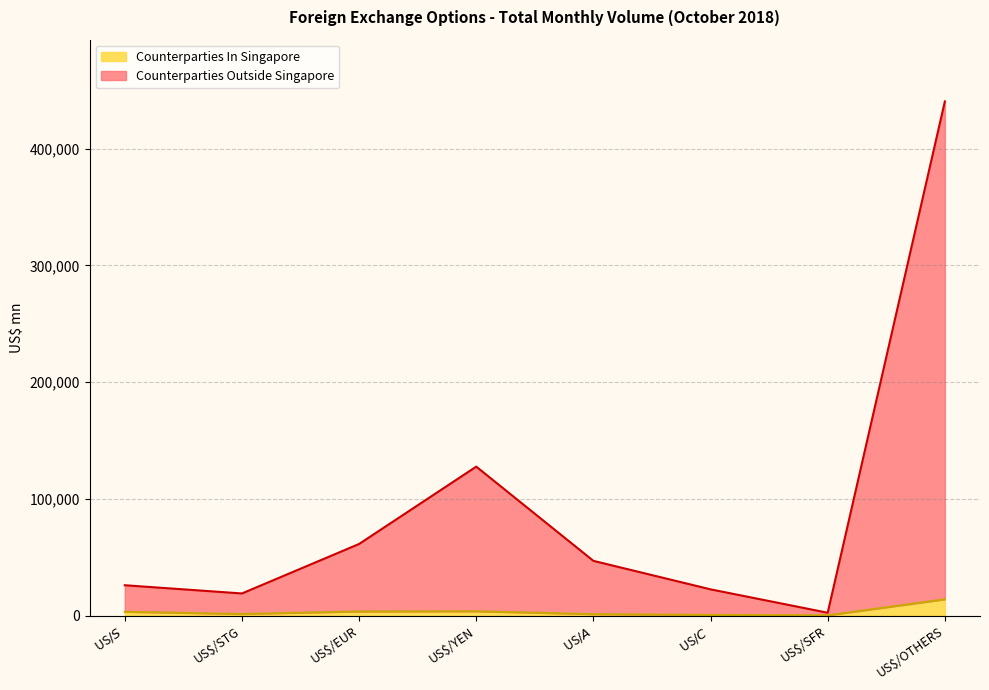

How many data points in Counterparties In Singapore are above 3194?

3